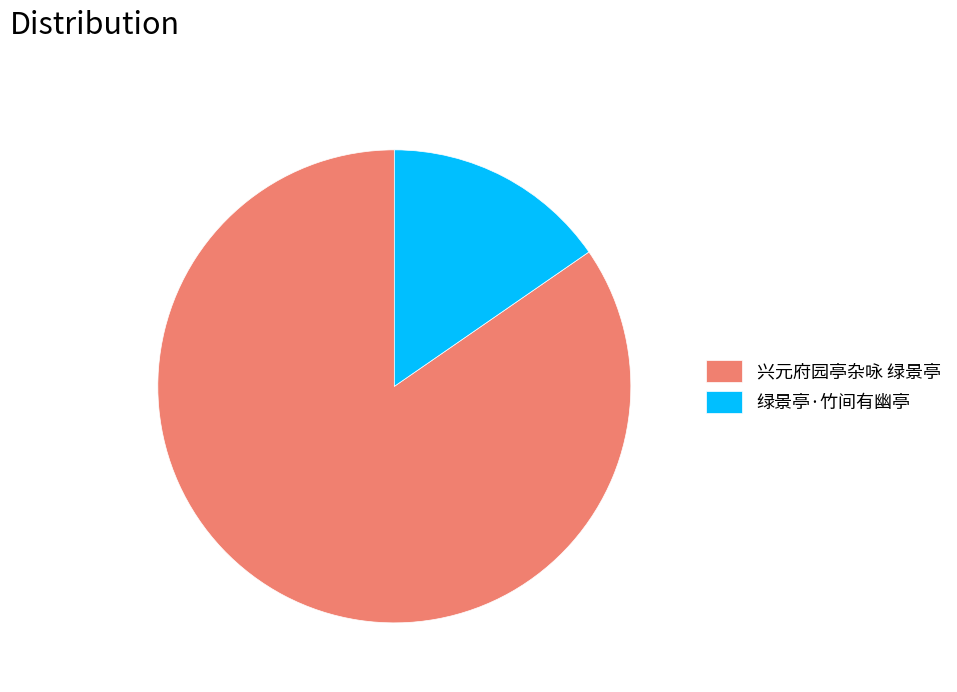

Between 绿景亭·竹间有幽亭 and 兴元府园亭杂咏 绿景亭, which is larger?

兴元府园亭杂咏 绿景亭